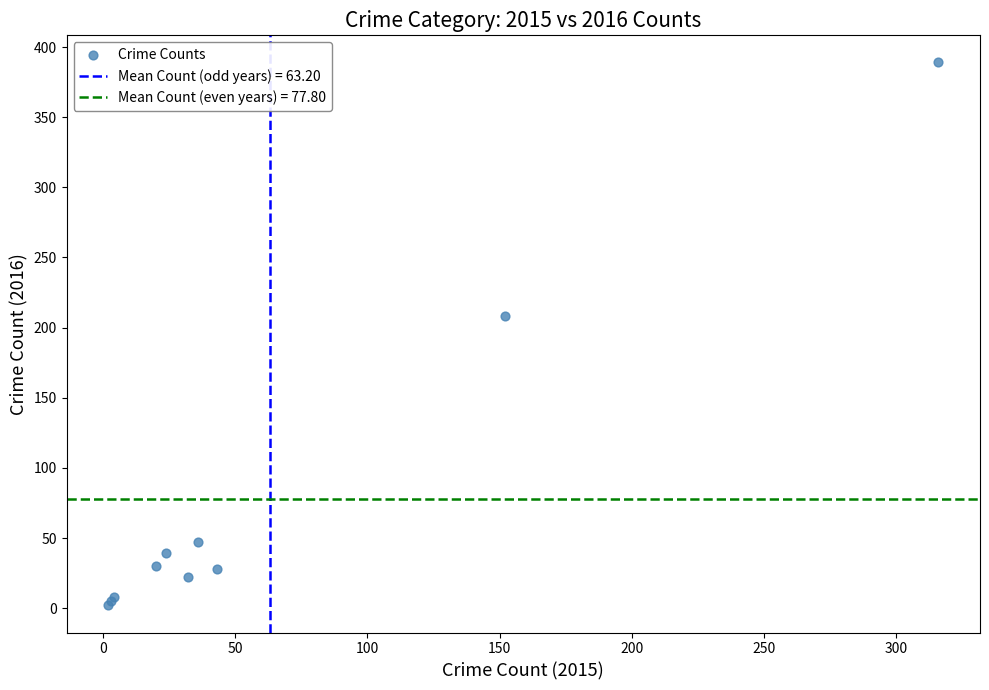

What Y value in the scatter plot is closest to 195?

208